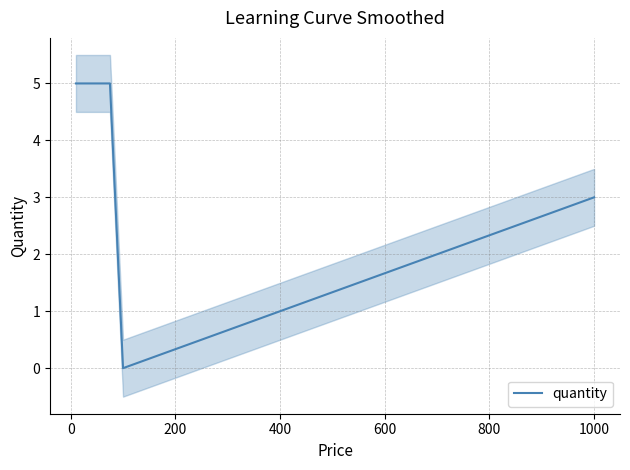

What is the highest value of the quantity series?

5